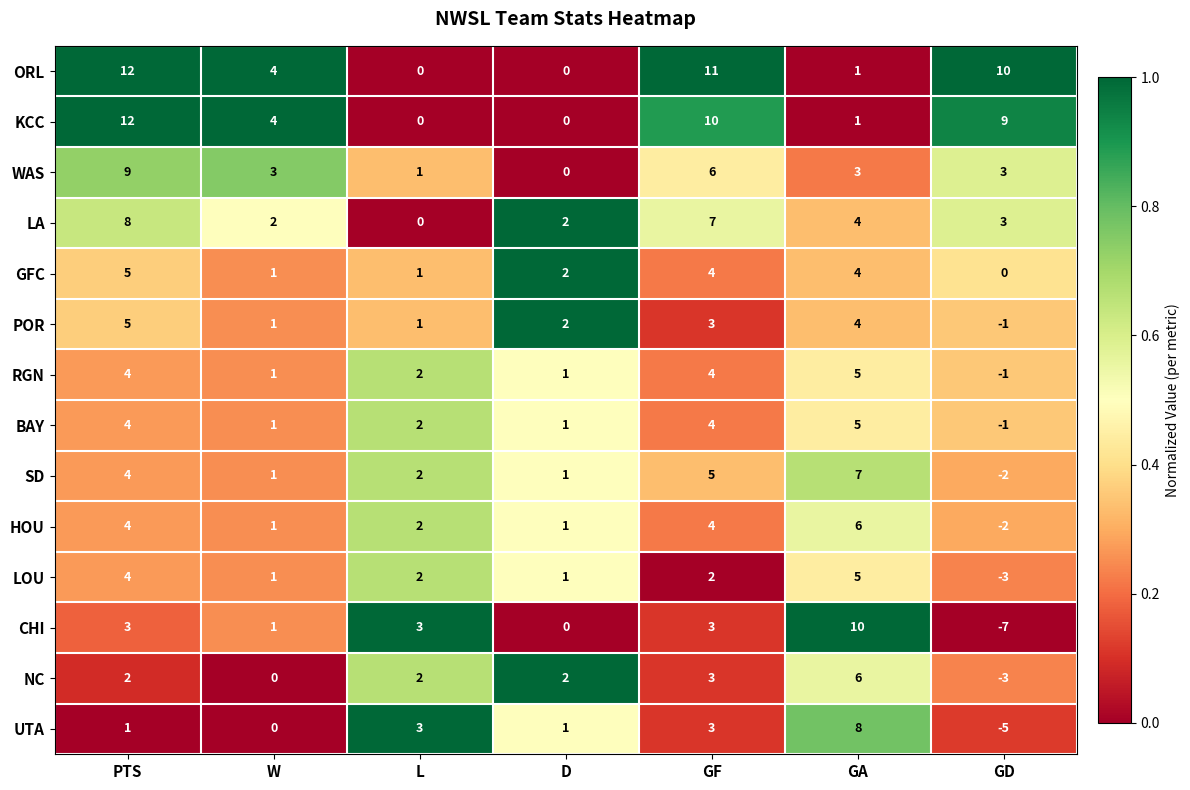

The value of RGN at PTS is 4. True or false?

True